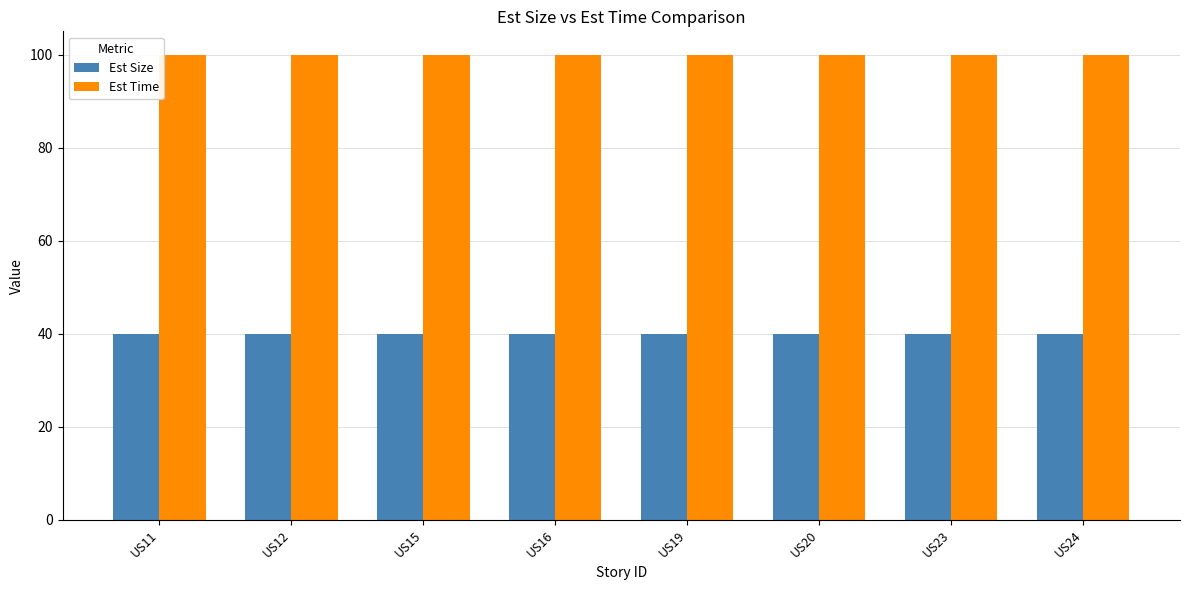

Is the value of Est Time at US23 greater than the value of Est Size at US20?

Yes